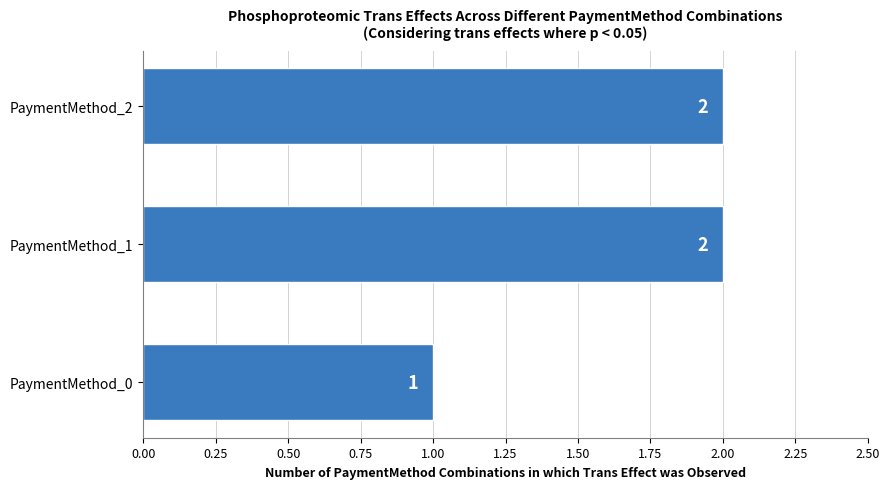

Is it true that the value at PaymentMethod_1 is 3?

False